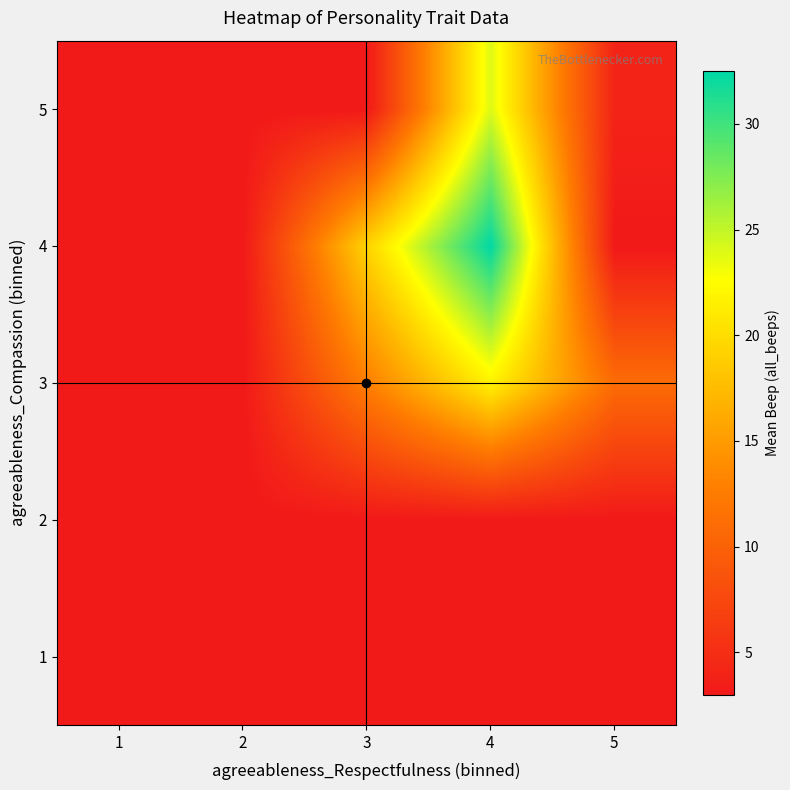

At which category does the chart reach its minimum across all series?

1